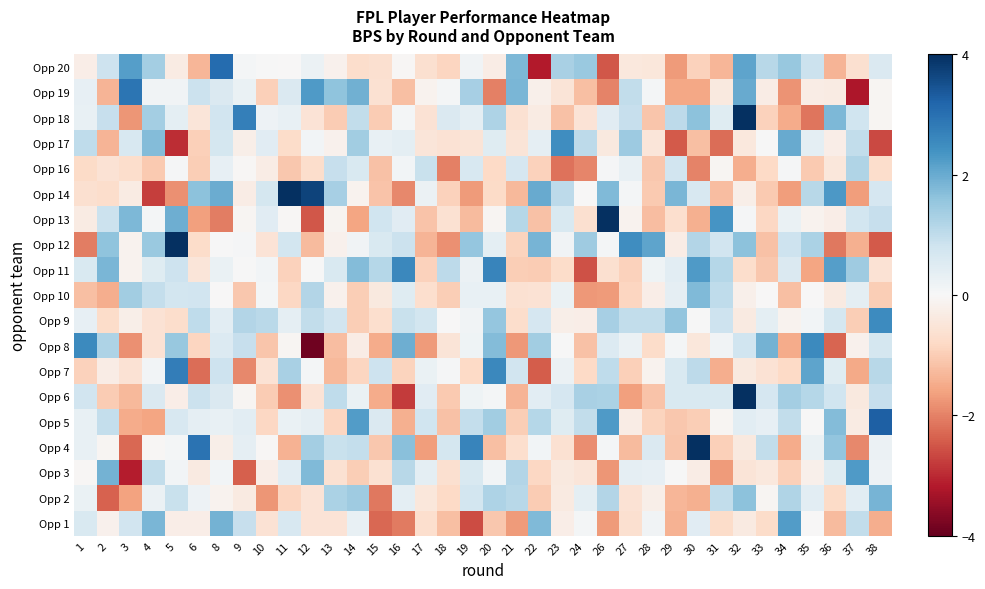

At which category is the sum across all series the highest?

32